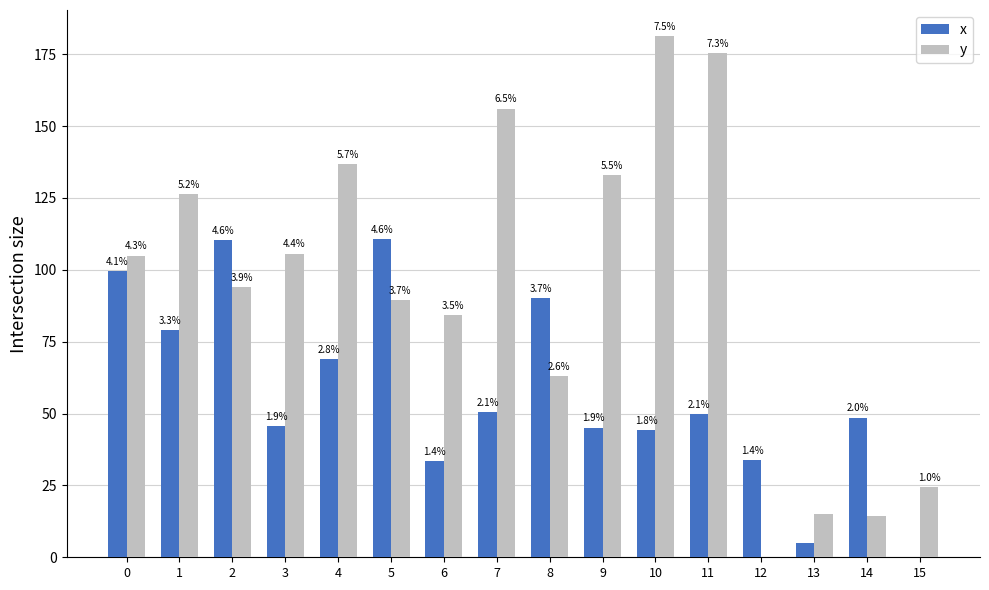

At which category is the sum across all series the highest?

10